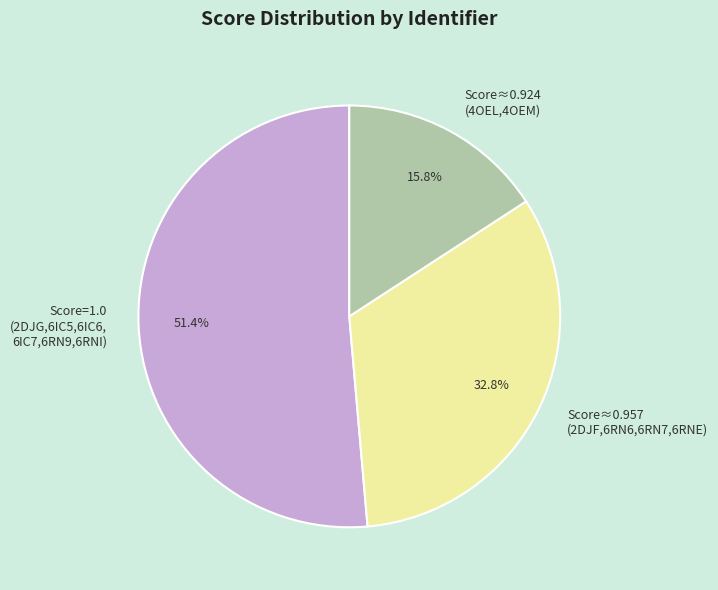

Which has a higher value, Score≈0.924 (4OEL,4OEM) or Score=1.0 (2DJG,6IC5,6IC6, 6IC7,6RN9,6RNI)?

Score=1.0 (2DJG,6IC5,6IC6, 6IC7,6RN9,6RNI)